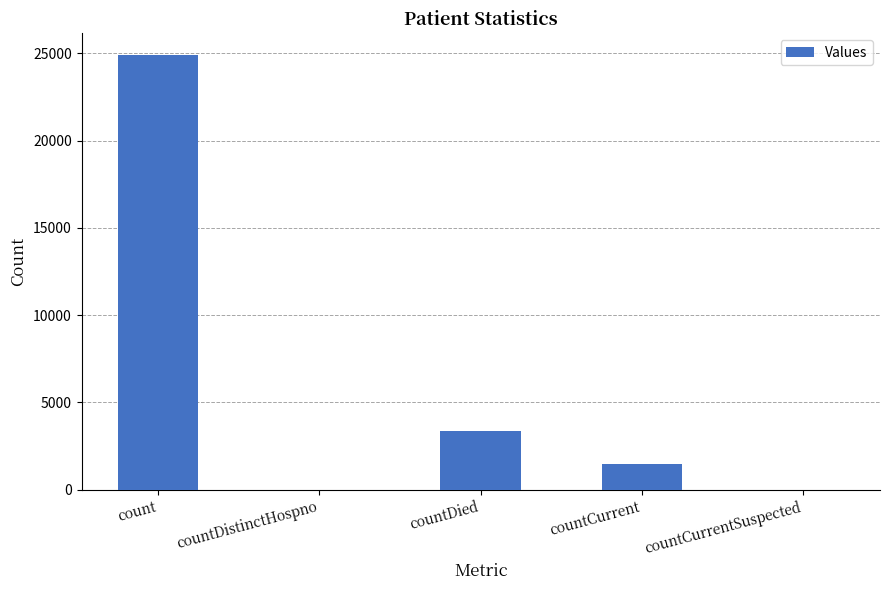

Reading left to right, what are all the values shown in this chart?

24917	0	3356	1494	0